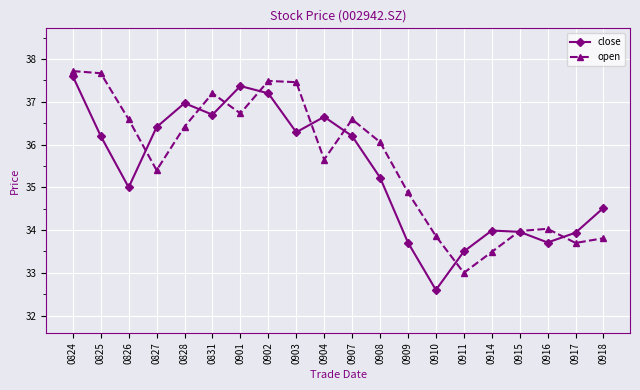

The value of open at 0824 is 37.7. True or false?

True